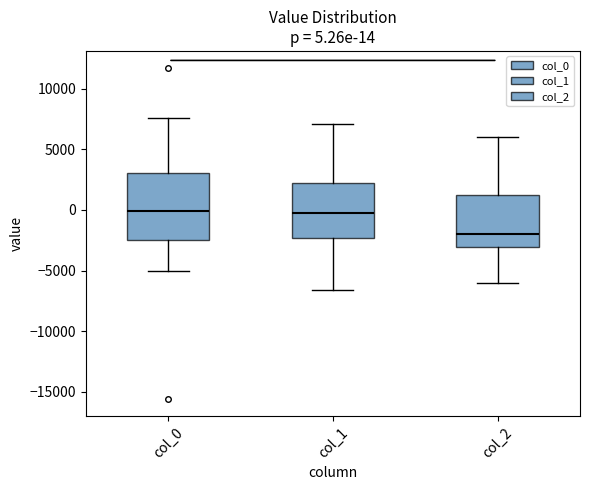

Which box has the lowest median line?

col_2